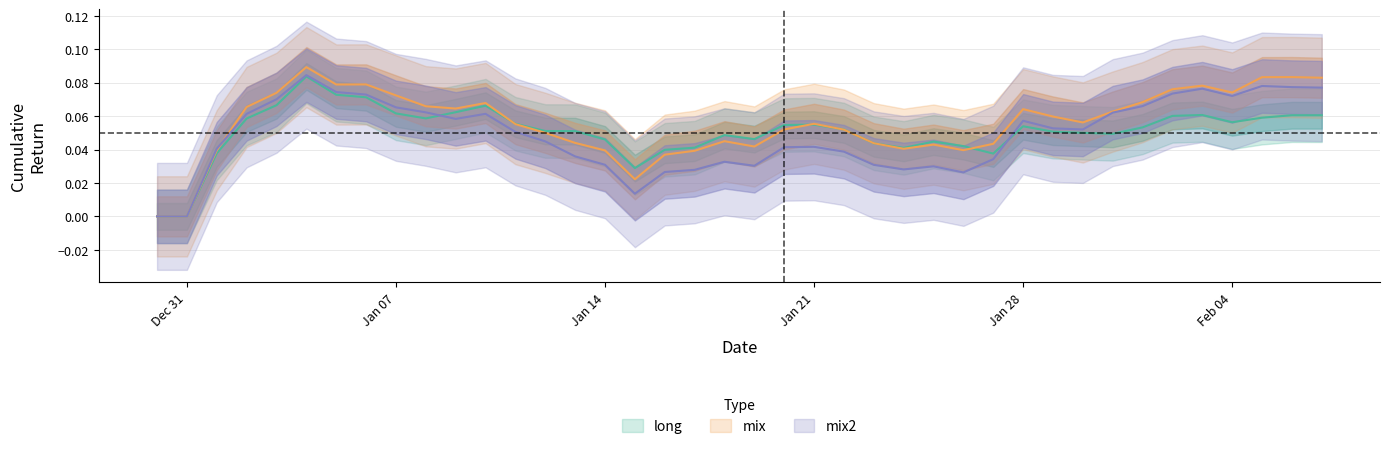

Which series has the largest total across all categories?

mix